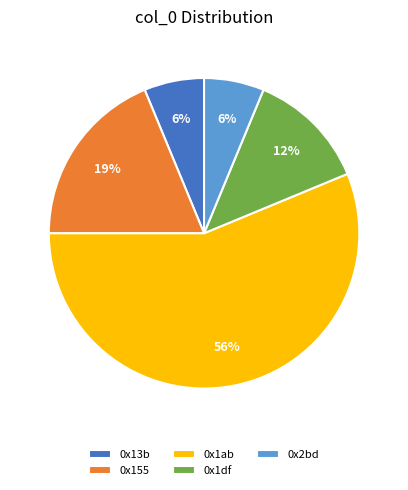

What percentage is the 0x155 slice, to the nearest percent?

19%